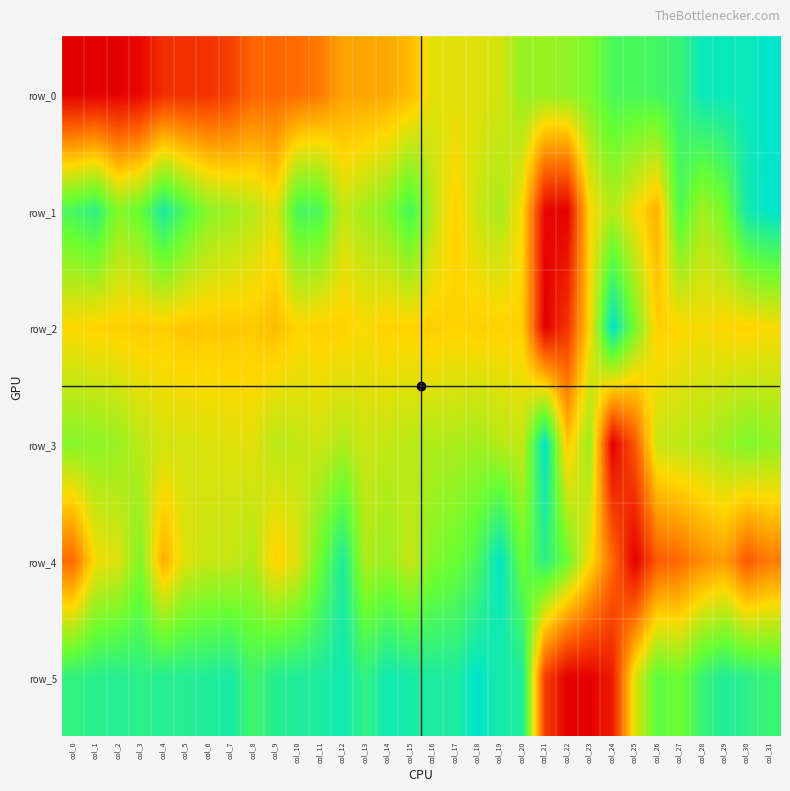

Which series has the largest total across all categories?

row_5